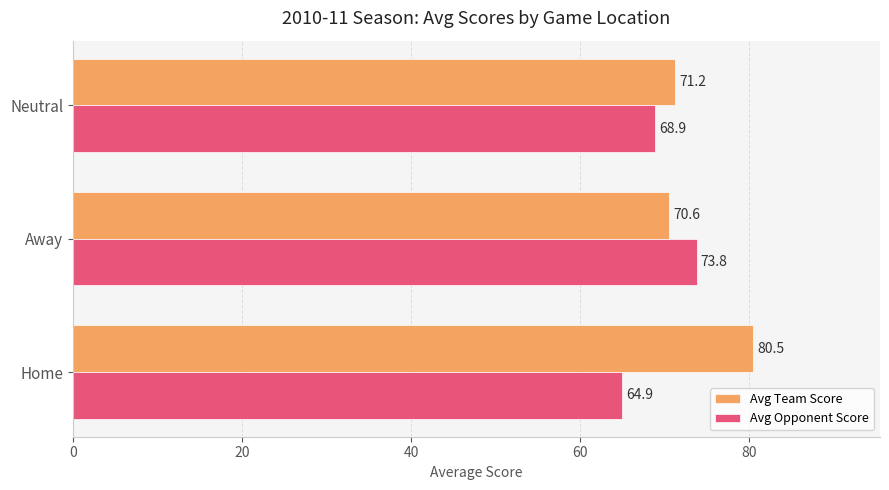

Rank the series by their average value, from highest to lowest.

Avg Team Score, Avg Opponent Score